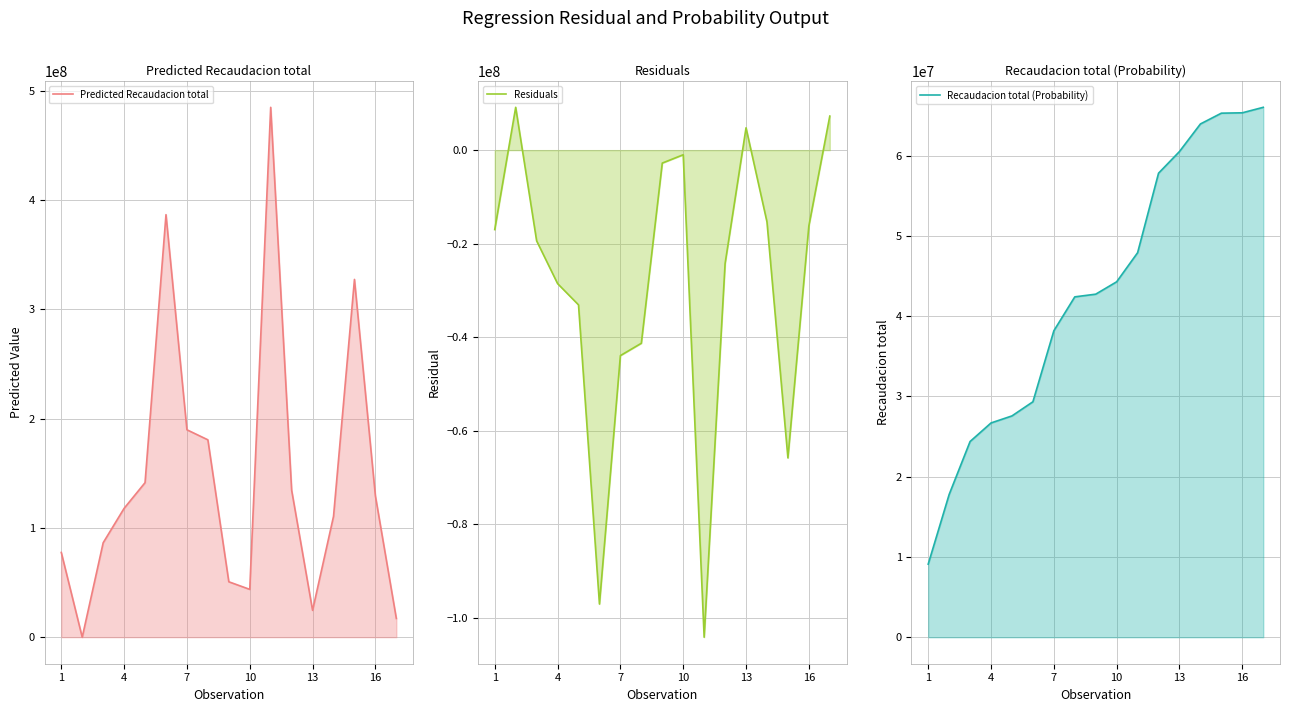

How many values in the Residuals series are below -19411108?

9